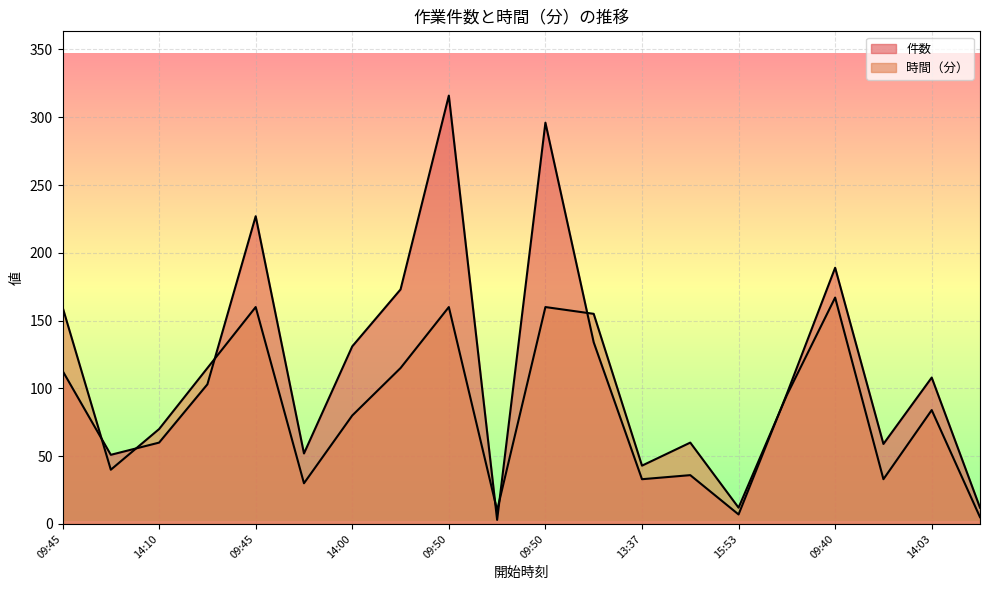

At which category is the sum across all series the highest?

09:50